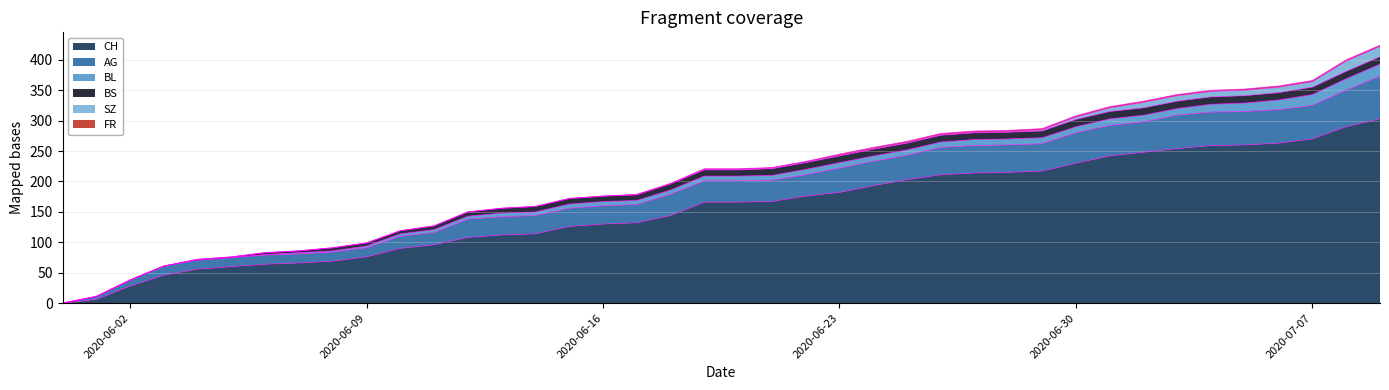

Reading left to right, list all the values displayed in this chart.

CH: 0	6	28	46	56	60	64	66	69	76	90	96	108	112	114	126	130	132	144	166	166	167	176	182	193	203	211	214	215	217	230	242	248	254	259	260	263	270	290	303
AG: 0	5	10	15	15	15	15	15	15	15	20	20	30	30	30	30	30	30	35	35	35	35	35	40	40	40	45	45	45	45	50	50	50	55	55	55	55	55	60	70
BL: 0	0	0	0	0	0	1	2	2	3	4	5	5	6	6	7	7	7	7	8	8	8	9	9	9	9	9	10	10	10	10	11	11	11	13	14	16	18	19	20
BS: 0	0	0	0	1	1	3	3	5	5	5	6	7	8	9	9	9	9	10	10	10	11	11	11	11	11	11	11	11	11	12	12	12	12	12	12	12	12	12	12
SZ: 0	0	0	0	0	0	0	0	0	0	0	0	0	0	0	0	0	0	0	1	1	1	1	1	1	1	1	1	1	2	4	6	9	9	9	9	9	9	17	17
FR: 0	0	0	0	0	0	0	0	0	0	0	0	0	0	0	0	0	1	1	1	1	1	1	2	2	2	2	2	2	2	2	2	2	2	2	2	2	2	2	2